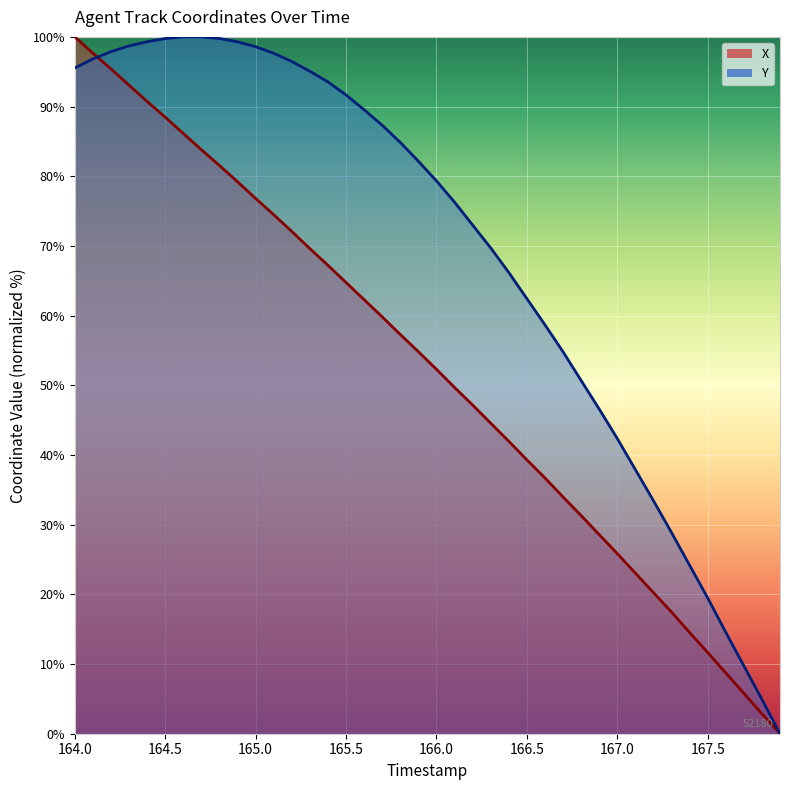

How many values in the X series are below 54?

20